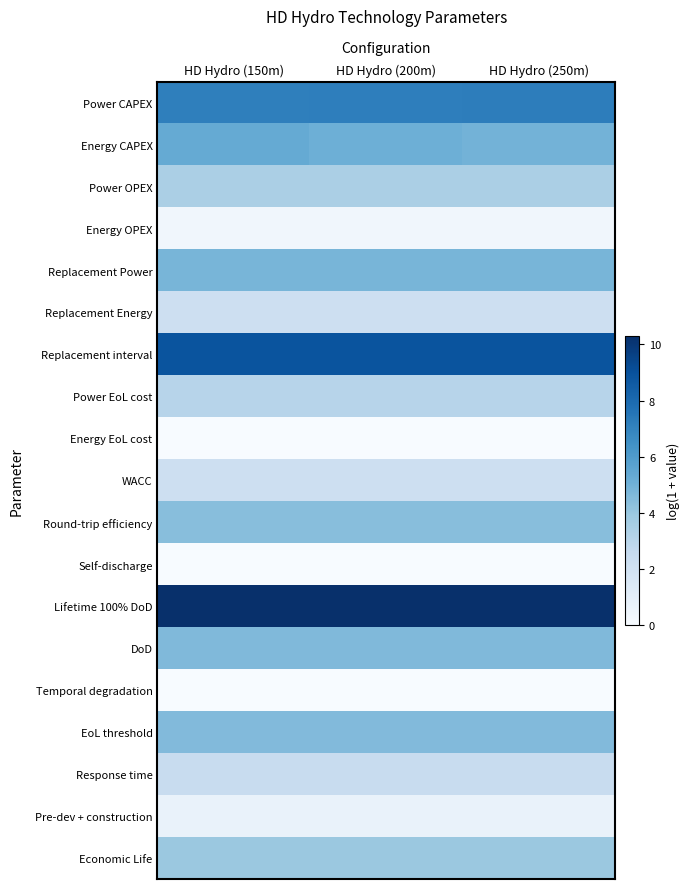

Reading right to left, extract all data points from this chart.

Power CAPEX: HD Hydro (250m)=7.2	HD Hydro (200m)=7.2	HD Hydro (150m)=7.2
Energy CAPEX: HD Hydro (250m)=4.9	HD Hydro (200m)=5.1	HD Hydro (150m)=5.3
Power OPEX: HD Hydro (250m)=3.4	HD Hydro (200m)=3.4	HD Hydro (150m)=3.4
Energy OPEX: HD Hydro (250m)=0.3	HD Hydro (200m)=0.3	HD Hydro (150m)=0.3
Replacement Power: HD Hydro (250m)=4.8	HD Hydro (200m)=4.8	HD Hydro (150m)=4.8
Replacement Energy: HD Hydro (250m)=2.2	HD Hydro (200m)=2.2	HD Hydro (150m)=2.2
Replacement interval: HD Hydro (250m)=8.9	HD Hydro (200m)=8.9	HD Hydro (150m)=8.9
Power EoL cost: HD Hydro (250m)=3.0	HD Hydro (200m)=3.0	HD Hydro (150m)=3.0
Energy EoL cost: HD Hydro (250m)=0.0	HD Hydro (200m)=0.0	HD Hydro (150m)=0.0
WACC: HD Hydro (250m)=2.2	HD Hydro (200m)=2.2	HD Hydro (150m)=2.2
Round-trip efficiency: HD Hydro (250m)=4.4	HD Hydro (200m)=4.4	HD Hydro (150m)=4.4
Self-discharge: HD Hydro (250m)=0.0	HD Hydro (200m)=0.0	HD Hydro (150m)=0.0
Lifetime 100% DoD: HD Hydro (250m)=10.3	HD Hydro (200m)=10.3	HD Hydro (150m)=10.3
DoD: HD Hydro (250m)=4.6	HD Hydro (200m)=4.6	HD Hydro (150m)=4.6
Temporal degradation: HD Hydro (250m)=0.0	HD Hydro (200m)=0.0	HD Hydro (150m)=0.0
EoL threshold: HD Hydro (250m)=4.6	HD Hydro (200m)=4.6	HD Hydro (150m)=4.6
Response time: HD Hydro (250m)=2.5	HD Hydro (200m)=2.5	HD Hydro (150m)=2.5
Pre-dev + construction: HD Hydro (250m)=0.7	HD Hydro (200m)=0.7	HD Hydro (150m)=0.7
Economic Life: HD Hydro (250m)=3.9	HD Hydro (200m)=3.9	HD Hydro (150m)=3.9